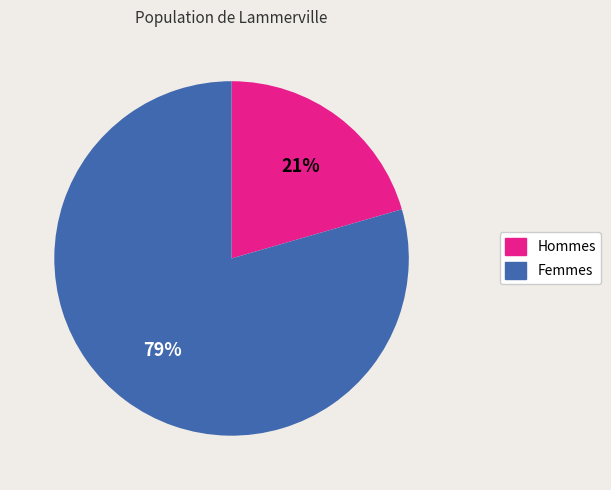

Is there a majority slice in this chart?

Yes